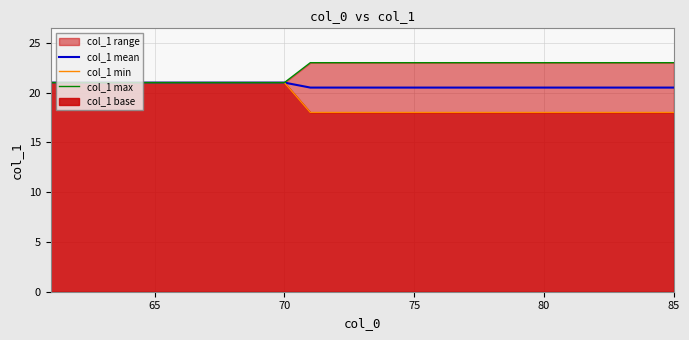

Reading left to right, transcribe all the data shown in this chart.

col_1 mean: 21.0	21.0	21.0	21.0	21.0	21.0	21.0	21.0	21.0	21.0	20.5	20.5	20.5	20.5	20.5	20.5	20.5	20.5	20.5	20.5	20.5	20.5	20.5	20.5	20.5
col_1 min: 21.0	21.0	21.0	21.0	21.0	21.0	21.0	21.0	21.0	21.0	18.0	18.0	18.0	18.0	18.0	18.0	18.0	18.0	18.0	18.0	18.0	18.0	18.0	18.0	18.0
col_1 max: 21.0	21.0	21.0	21.0	21.0	21.0	21.0	21.0	21.0	21.0	23.0	23.0	23.0	23.0	23.0	23.0	23.0	23.0	23.0	23.0	23.0	23.0	23.0	23.0	23.0